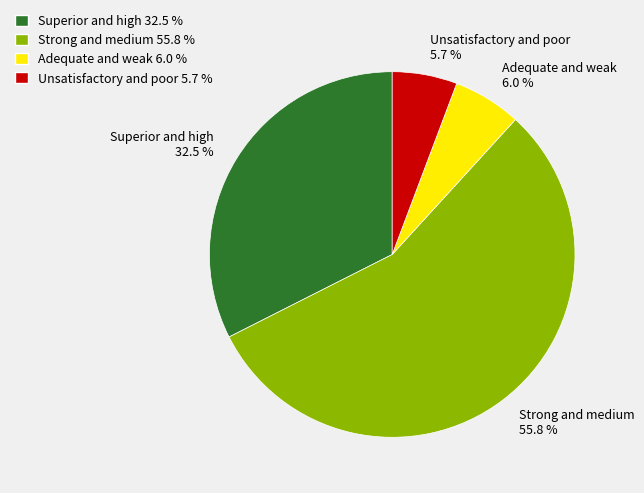

Does any single category account for the majority?

Yes